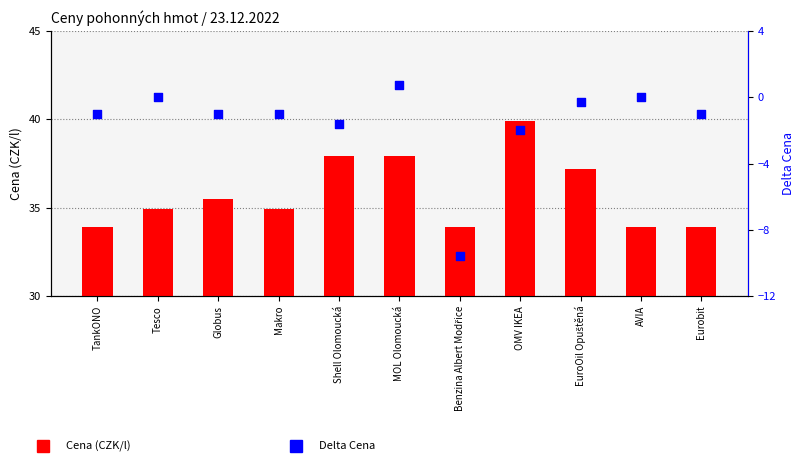

What are all the series names shown in the legend?

Cena, Delta Cena